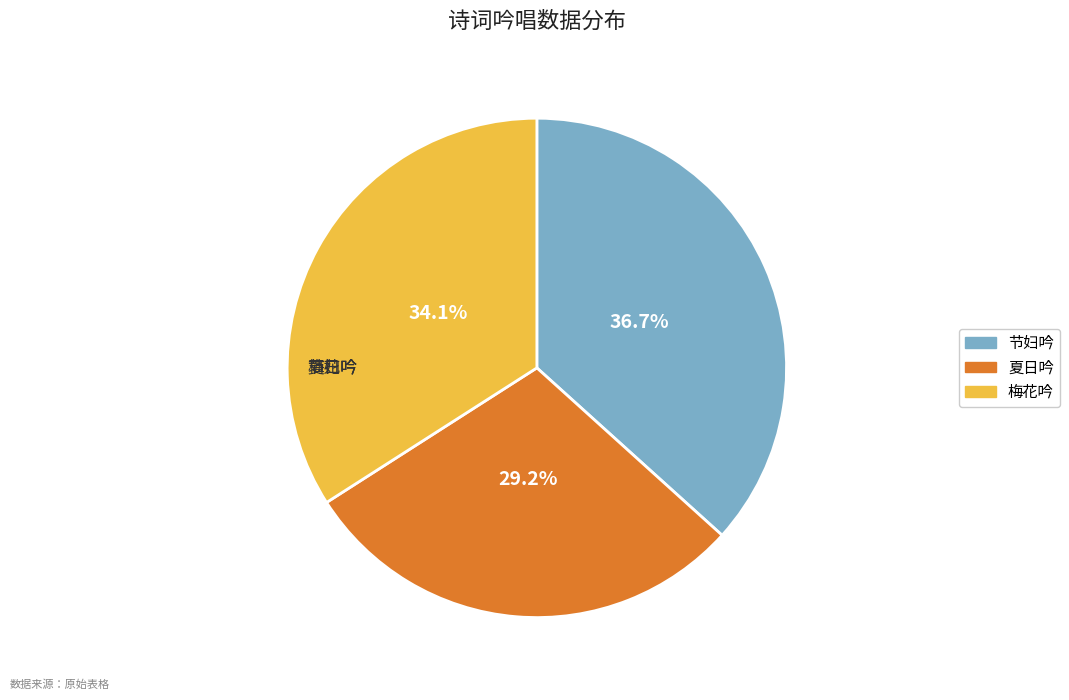

Is there a majority slice in this chart?

No